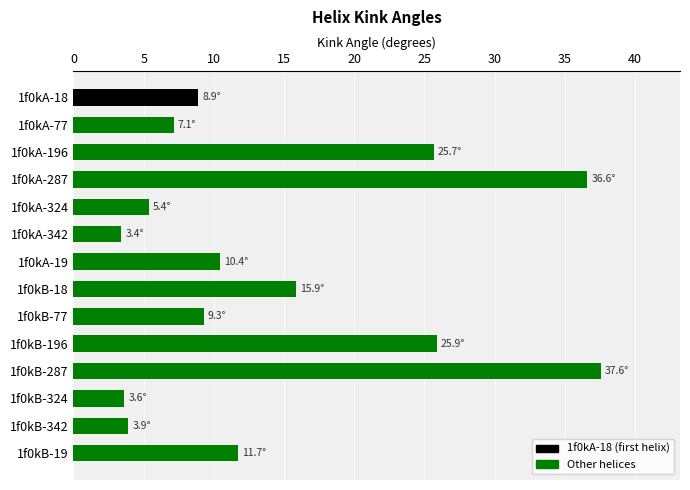

What is the smallest value displayed?

3.4